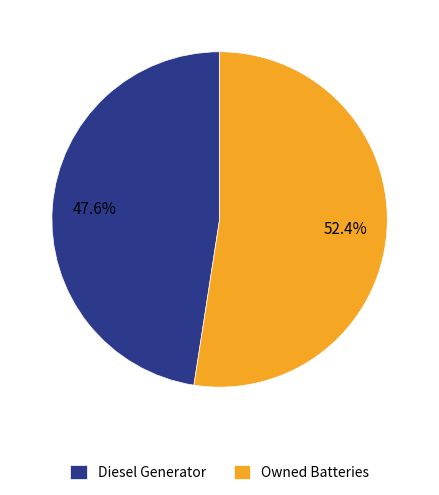

How many slices are in this pie chart?

2